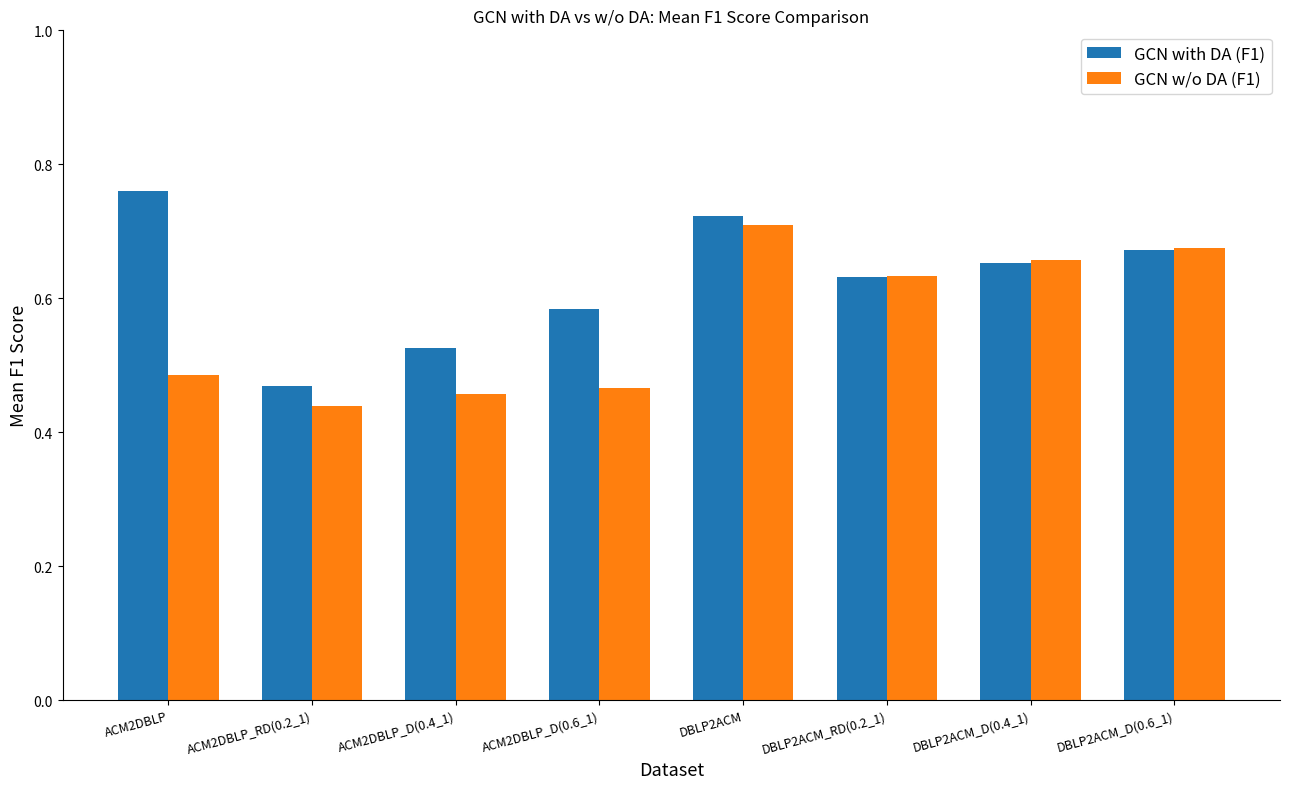

At which label is GCN with DA (F1) closest to 0?

ACM2DBLP_RD(0.2_1)